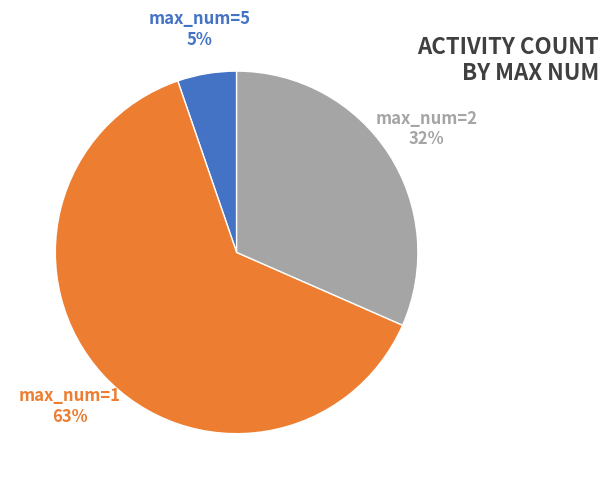

To the nearest percent, what is the difference between the largest and smallest slice percentages?

58%